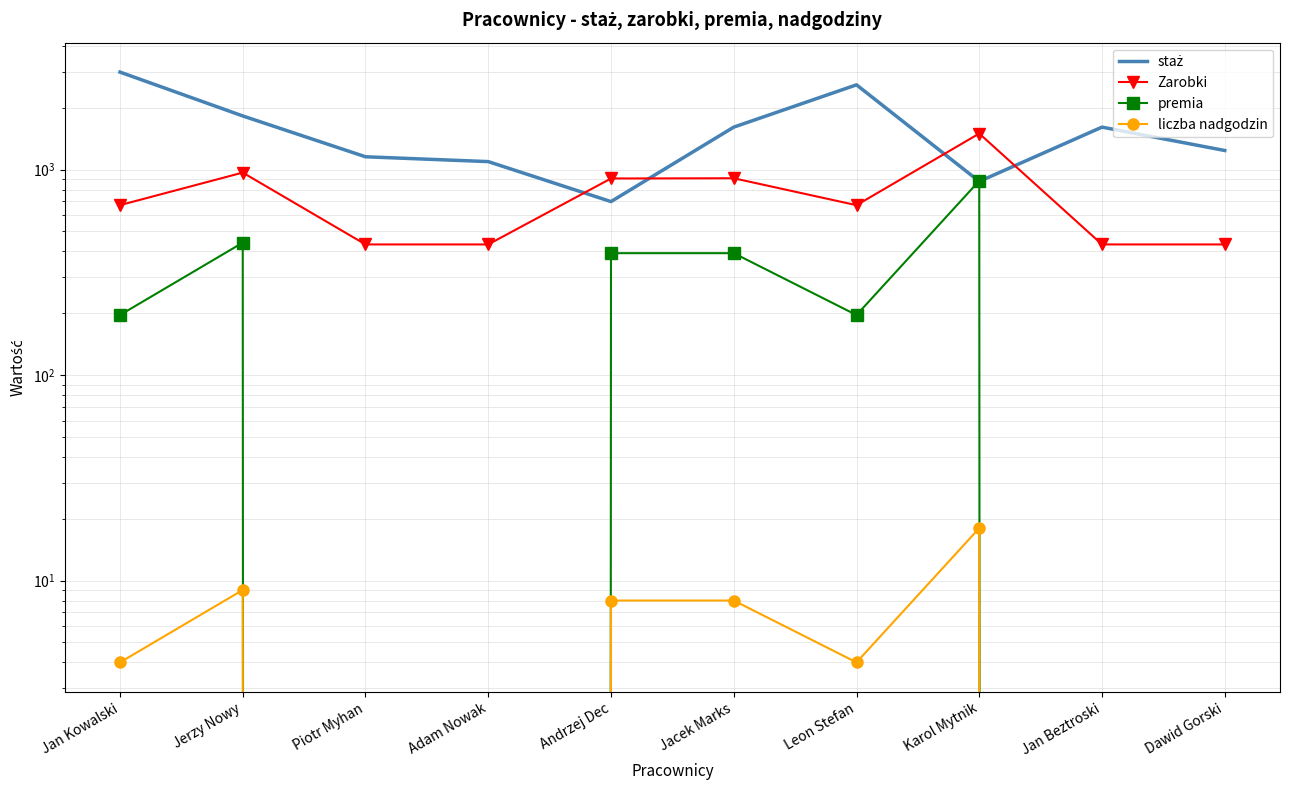

Reading left to right, transcribe all the data shown in this chart.

staż: Jan Kowalski=2983.0	Jerzy Nowy=1825.0	Piotr Myhan=1155.0	Adam Nowak=1094.0	Andrzej Dec=699.0	Jacek Marks=1610.0	Leon Stefan=2586.0	Karol Mytnik=876.0	Jan Beztroski=1610.0	Dawid Gorski=1239.0
Zarobki: Jan Kowalski=671.8	Jerzy Nowy=967.3	Piotr Myhan=432.5	Adam Nowak=432.5	Andrzej Dec=905.5	Jacek Marks=907.9	Leon Stefan=671.4	Karol Mytnik=1498.5	Jan Beztroski=432.5	Dawid Gorski=432.5
premia: Jan Kowalski=196.1	Jerzy Nowy=441.2	Piotr Myhan=0.0	Adam Nowak=0.0	Andrzej Dec=392.2	Jacek Marks=392.2	Leon Stefan=196.1	Karol Mytnik=882.4	Jan Beztroski=0.0	Dawid Gorski=0.0
liczba nadgodzin: Jan Kowalski=4.0	Jerzy Nowy=9.0	Piotr Myhan=0.0	Adam Nowak=0.0	Andrzej Dec=8.0	Jacek Marks=8.0	Leon Stefan=4.0	Karol Mytnik=18.0	Jan Beztroski=0.0	Dawid Gorski=0.0